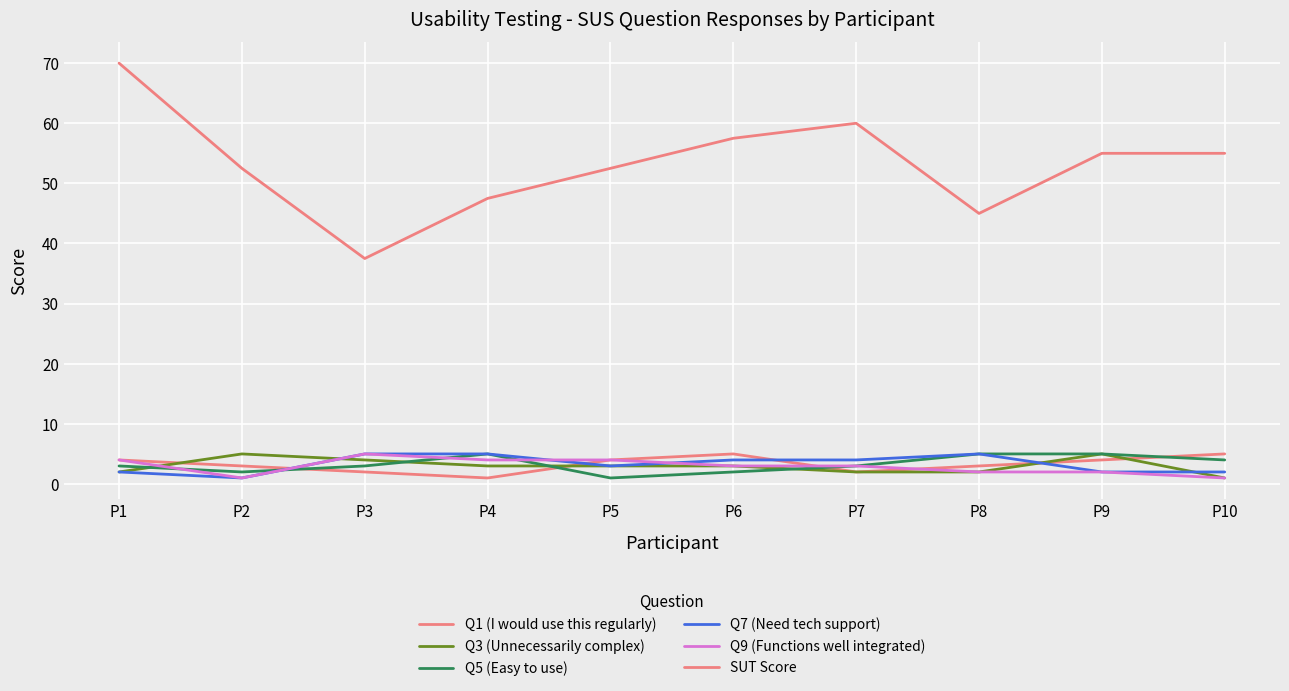

What is the sum of the Q3 (Unnecessarily complex) values at P7 and P1?

4.0